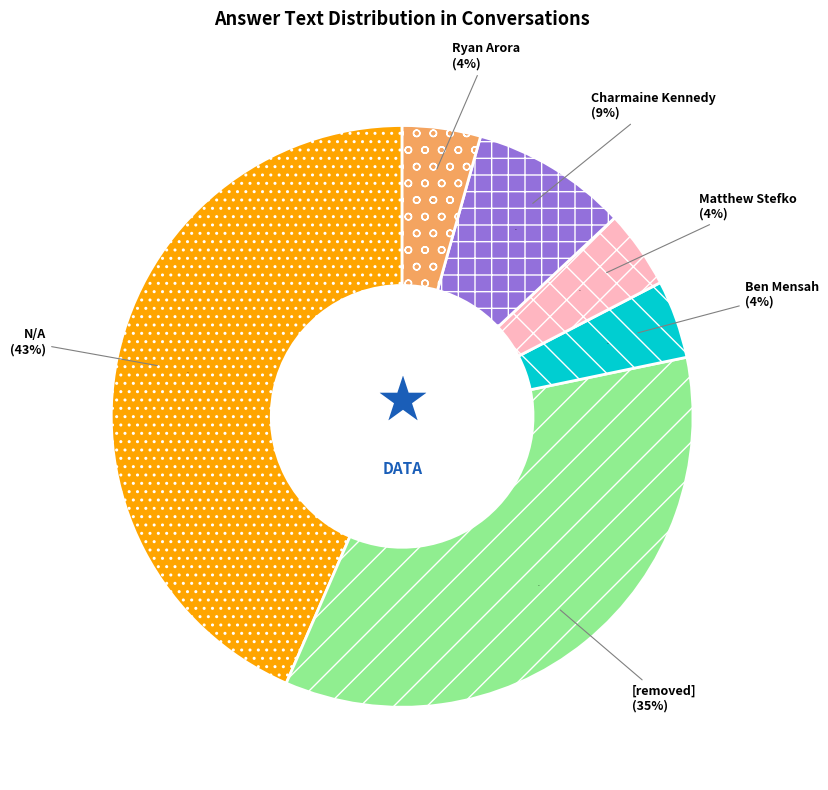

How many slices are in this pie chart?

6